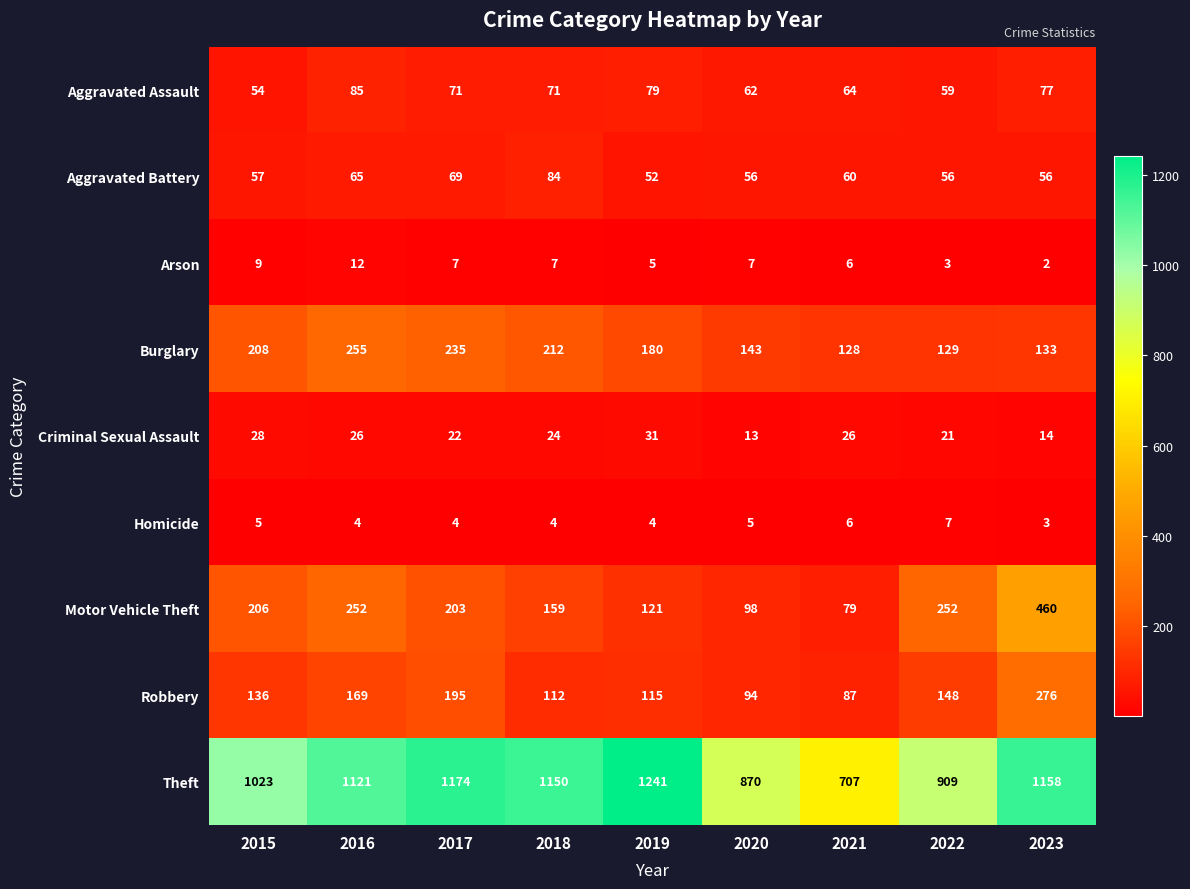

Is it true that Arson equals 3 at 2022?

True